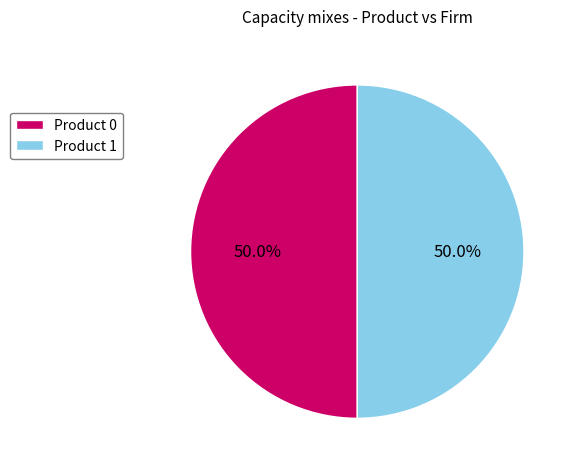

What portion of the pie excludes Product 0?

50.0%